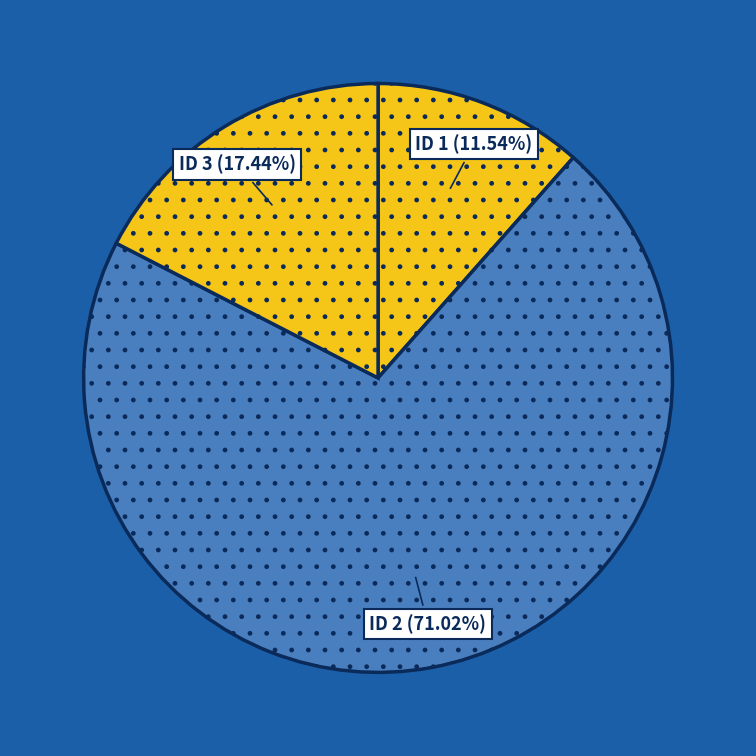

Count the number of slices in the pie.

3